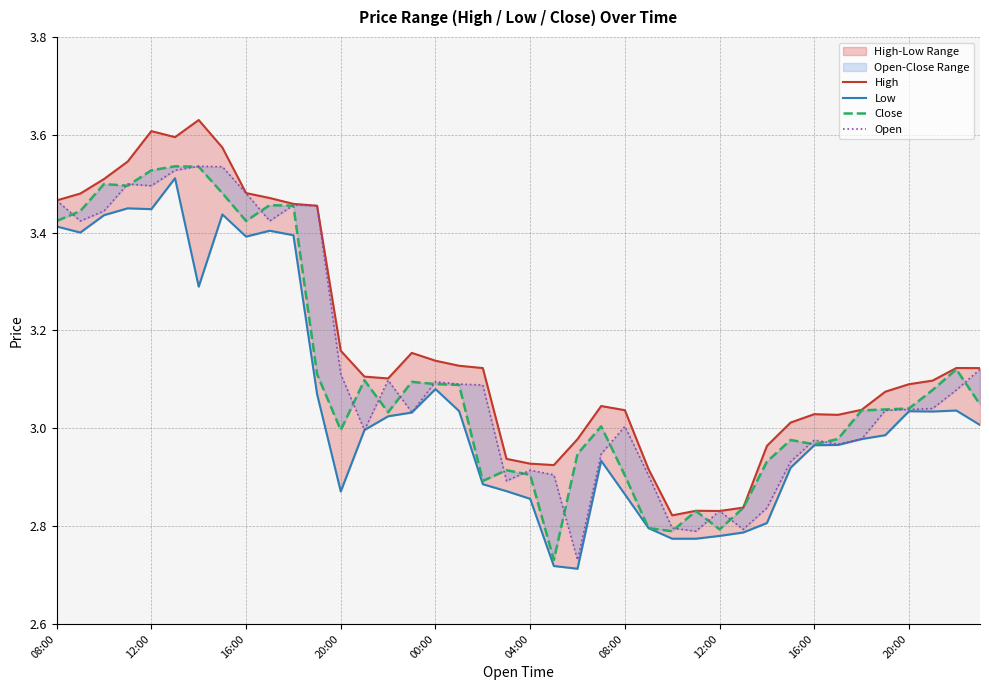

What is the sum of the Close values at 12:00 and 37?

6.6